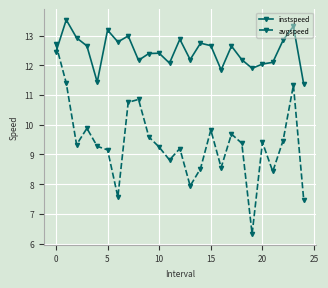

Which series ends up on top after the final intersection of instspeed and avgspeed?

instspeed